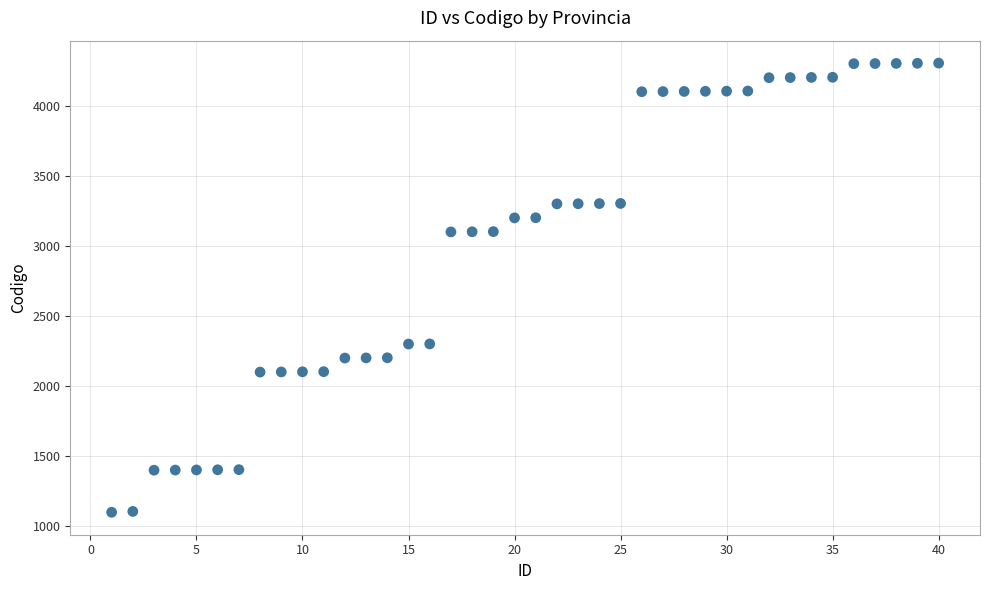

What is the range of Y values (max minus min)?

3204